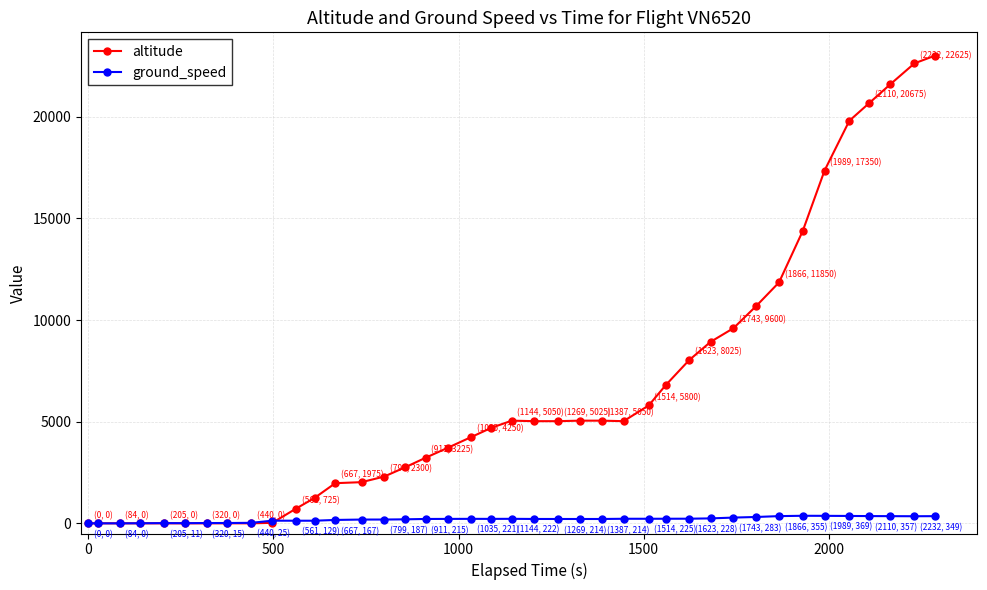

Which series has the largest range (max minus min)?

altitude